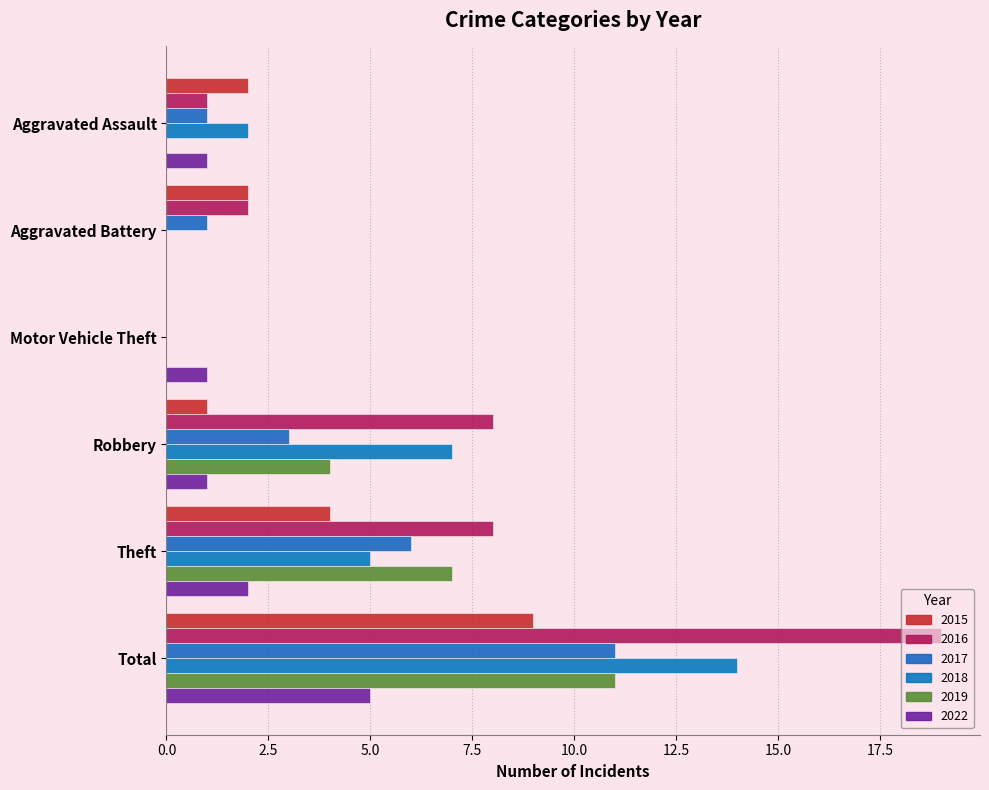

What are all the series names shown in the legend?

2015, 2016, 2017, 2018, 2019, 2022